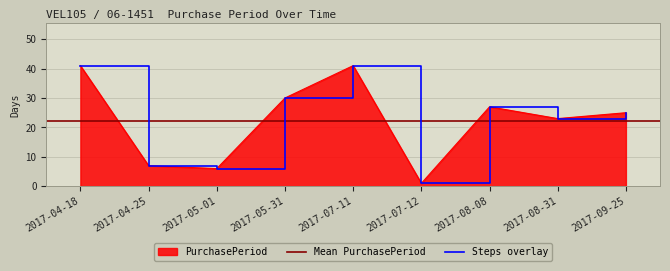

At which category does the chart reach its minimum across all series?

2017-07-12